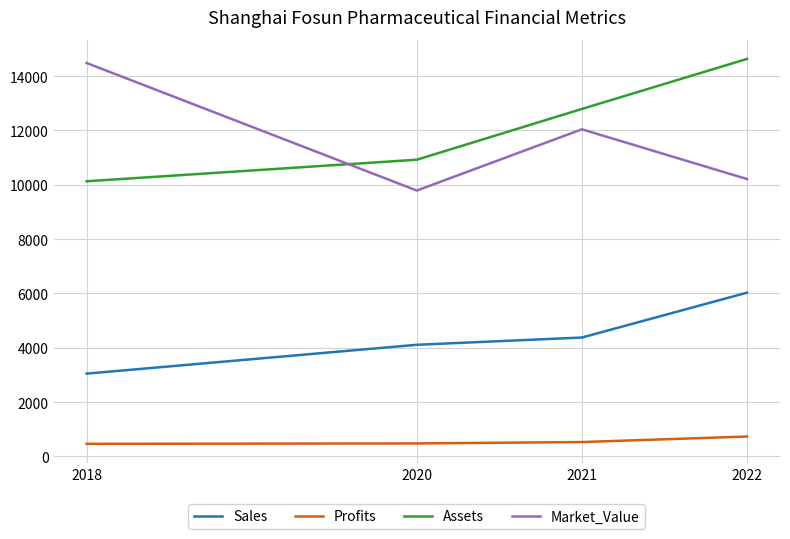

What is the lowest value of the Assets series?

10127.0